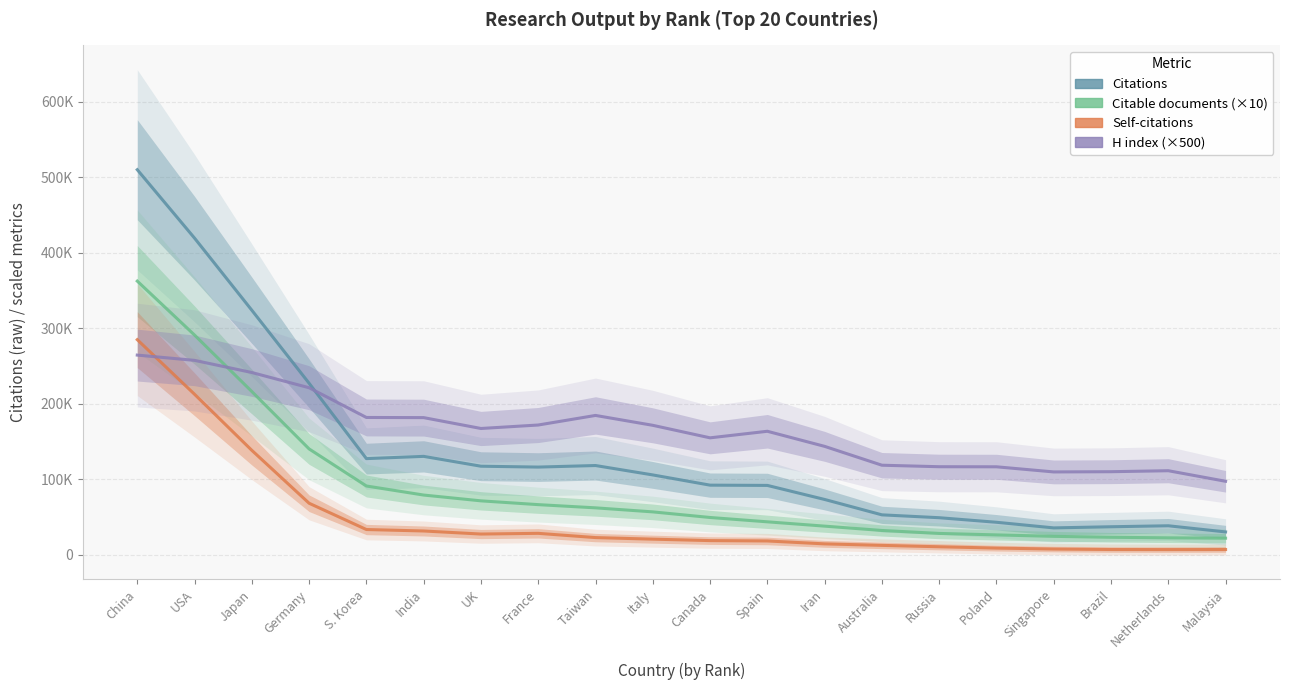

True or false: Self-citations and Citations cross at least once.

False